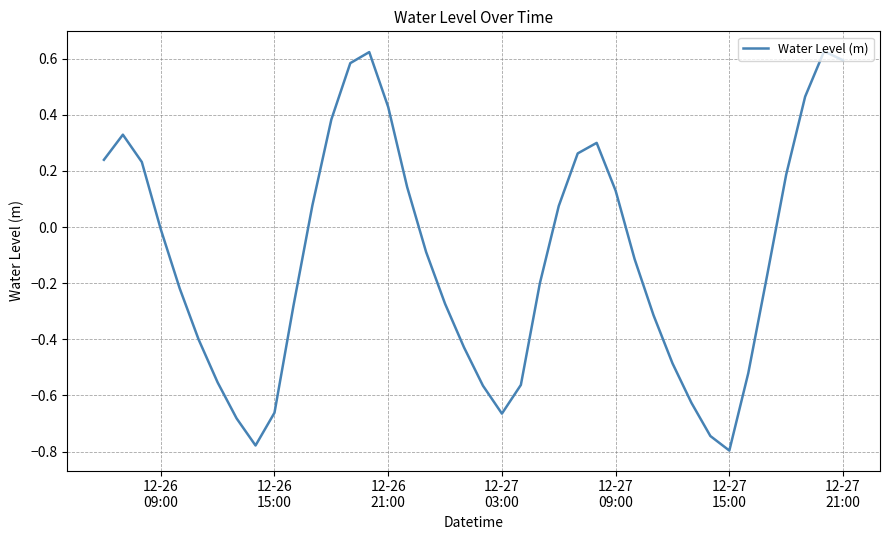

What is the difference between the maximum and minimum values?

1.4